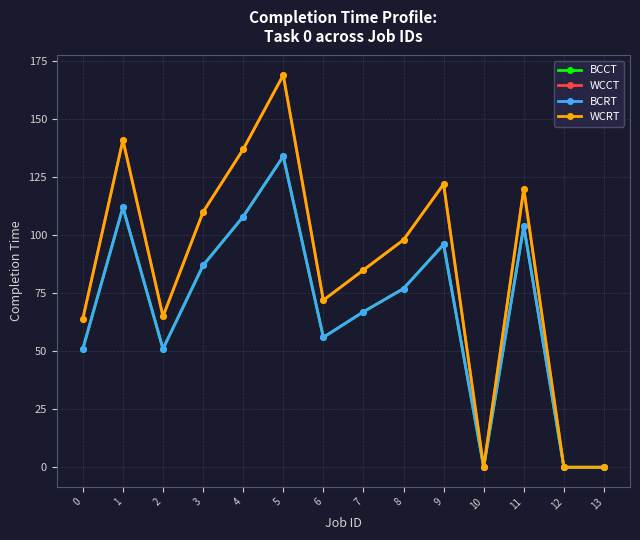

The value of WCRT at 12 is 107. True or false?

False